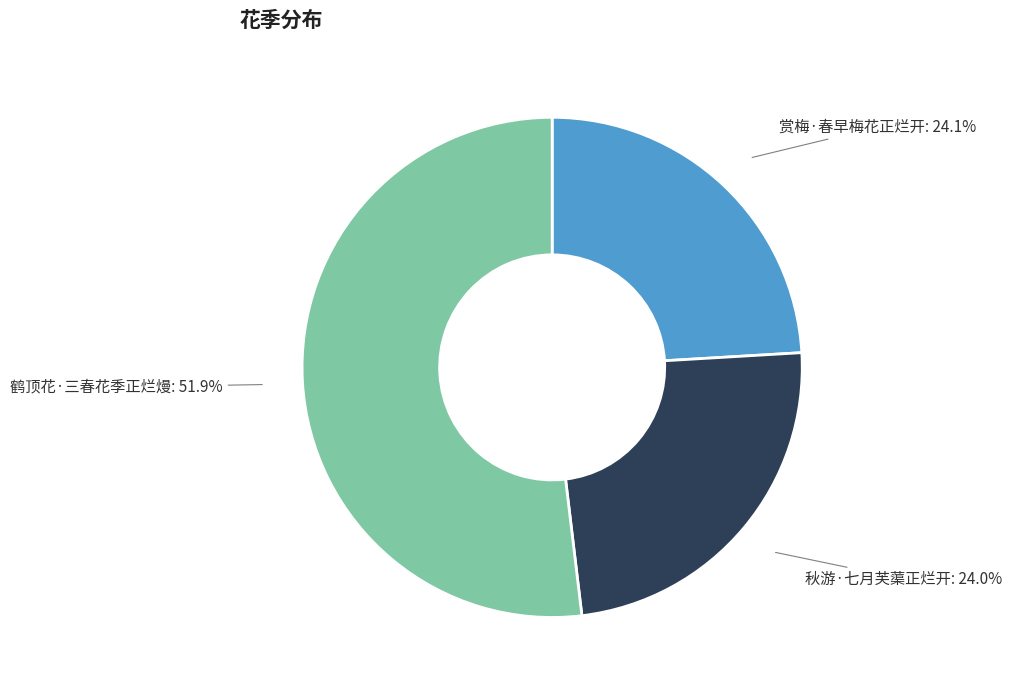

Does 鹤顶花·三春花季正烂熳 account for over 50% of the chart?

Yes